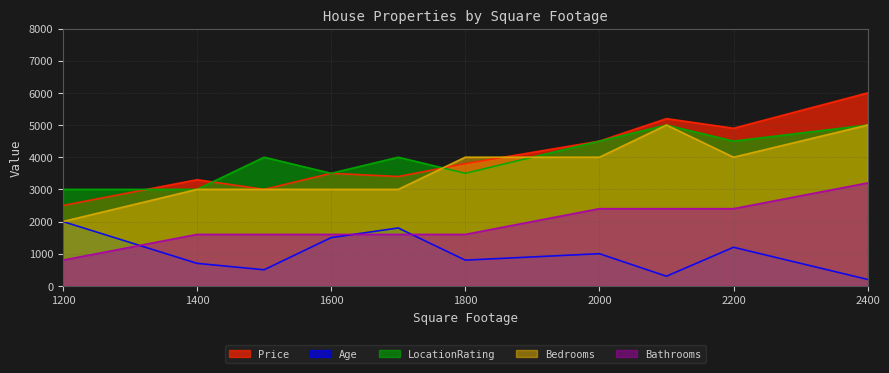

List the labels in order of Bathrooms value, smallest first.

1200, 1400, 1500, 1600, 1700, 1800, 2000, 2100, 2200, 2400